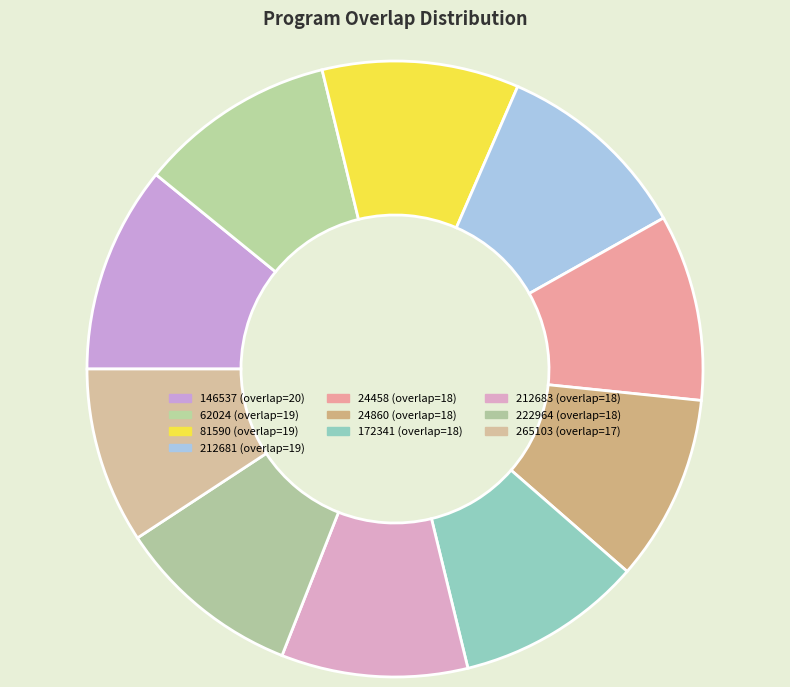

Count the number of slices in the pie.

10